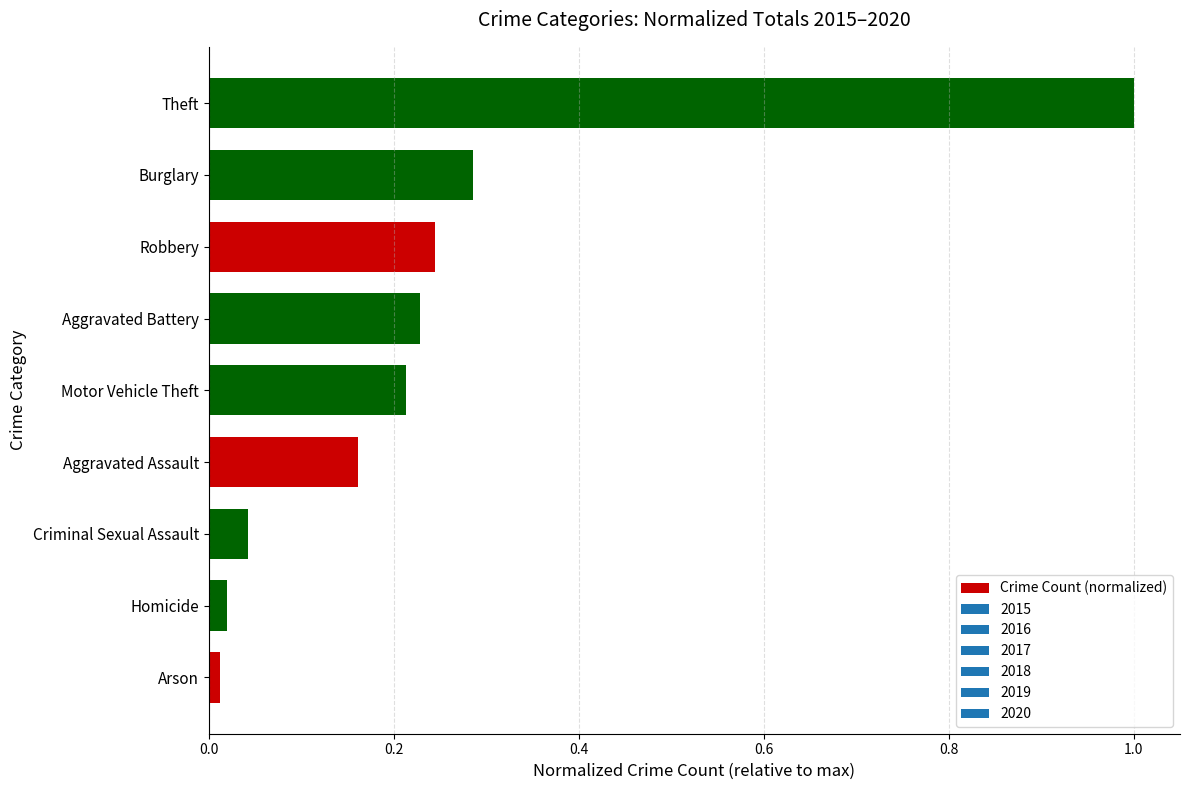

What is the change in value from Burglary to Theft?

+0.7